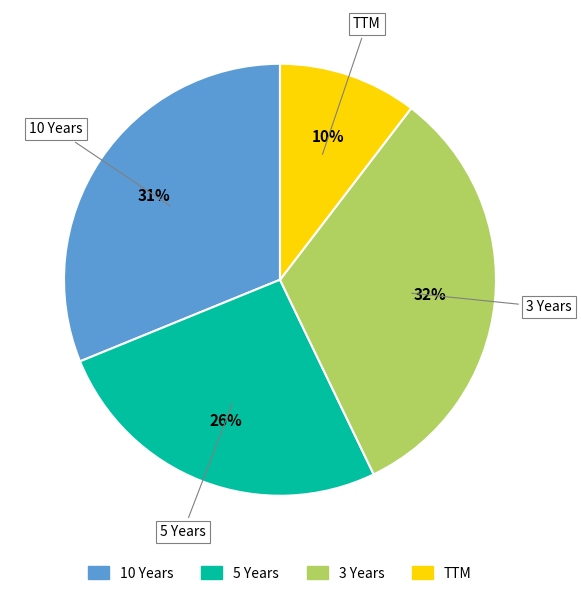

What is the ratio of the value at TTM to the value at 3 Years?

0.3